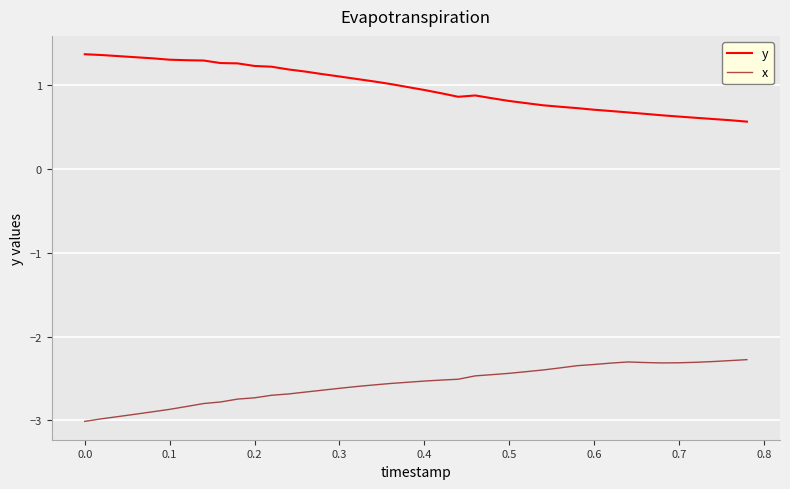

True or false: y and x intersect in this chart.

False